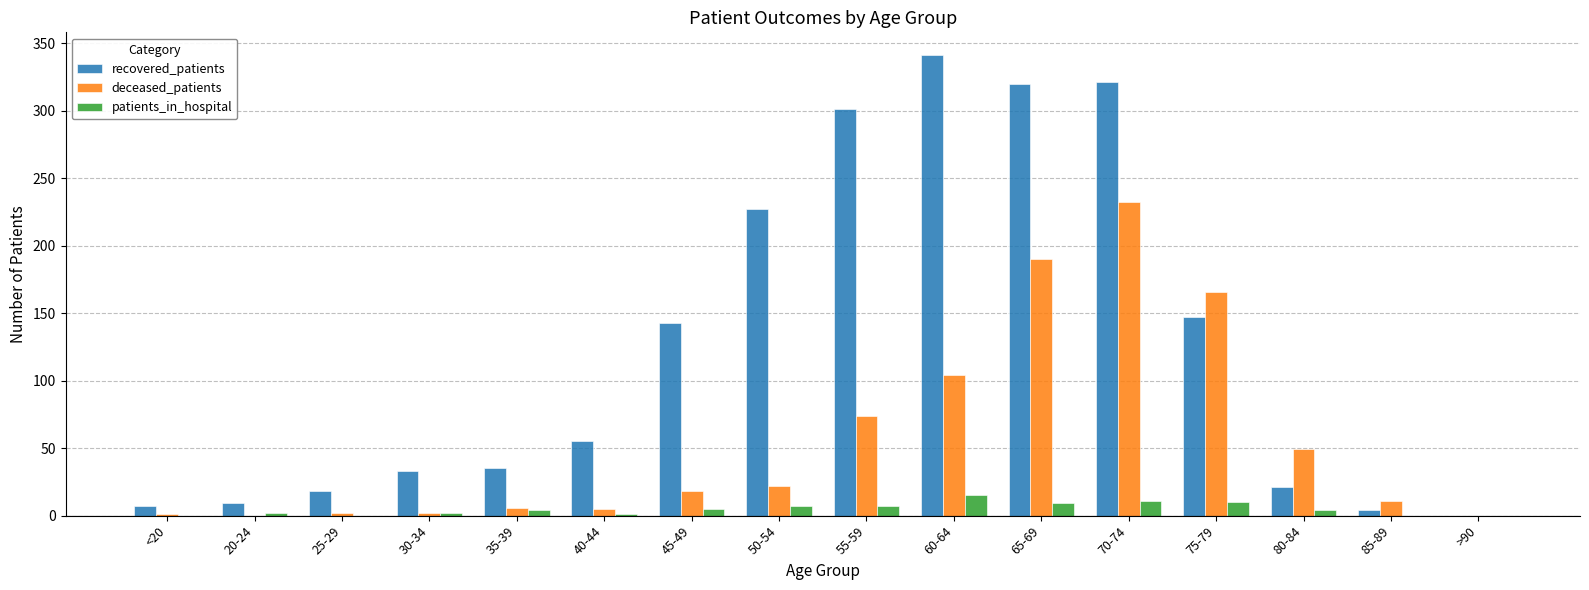

The deceased_patients series shows 49 at 80-84. True or false?

True